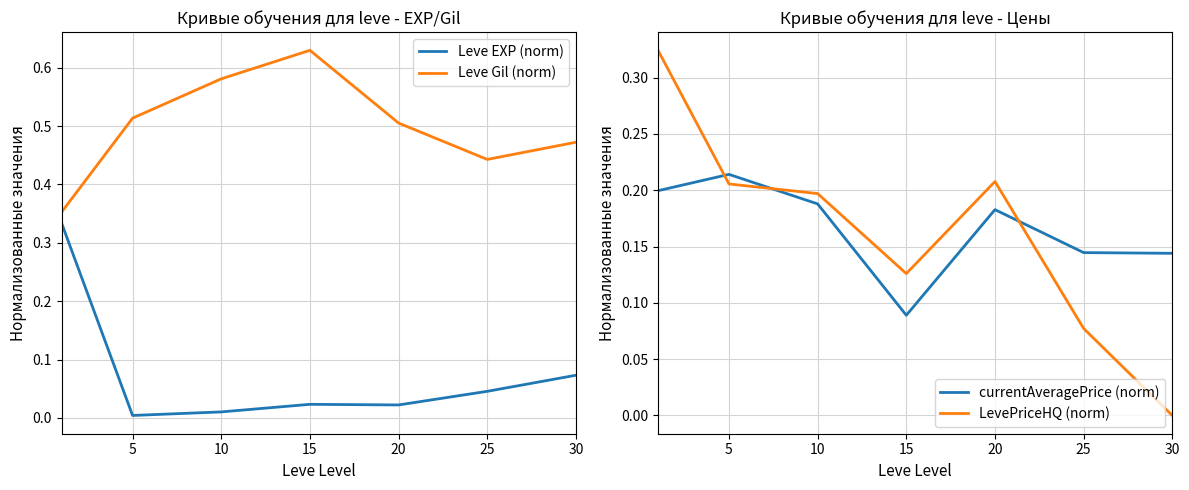

Is the value of currentAveragePrice (norm) at 15 greater than the value of Leve Gil (norm) at 25?

No